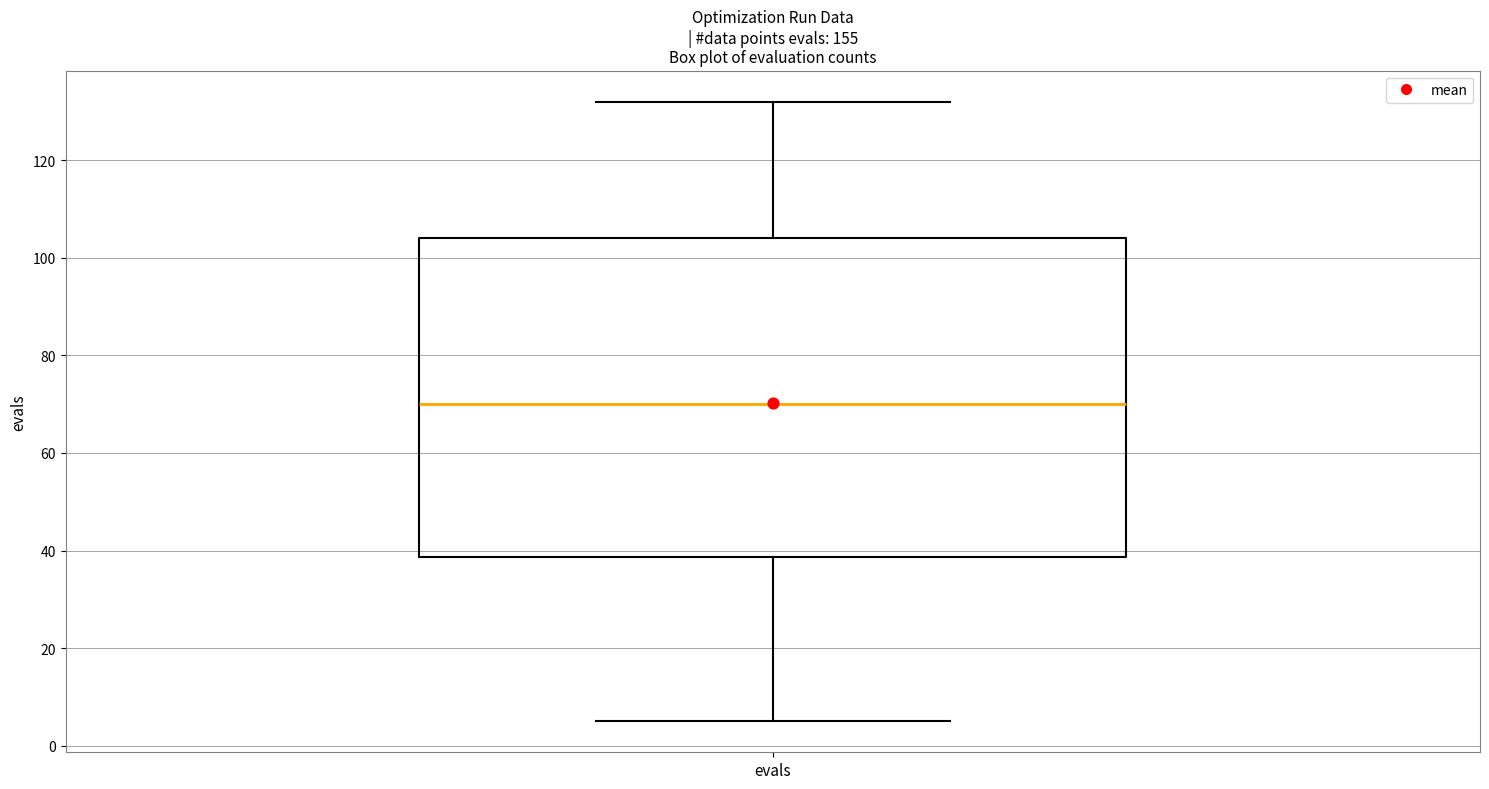

Transcribe this box plot: give where the median line is, the range the box spans, and where the two whiskers end, as read against the y-axis. The values are not printed on the chart, so give them approximately, as read against the axis.

median 70, box 38 to 104, whiskers 6 to 132